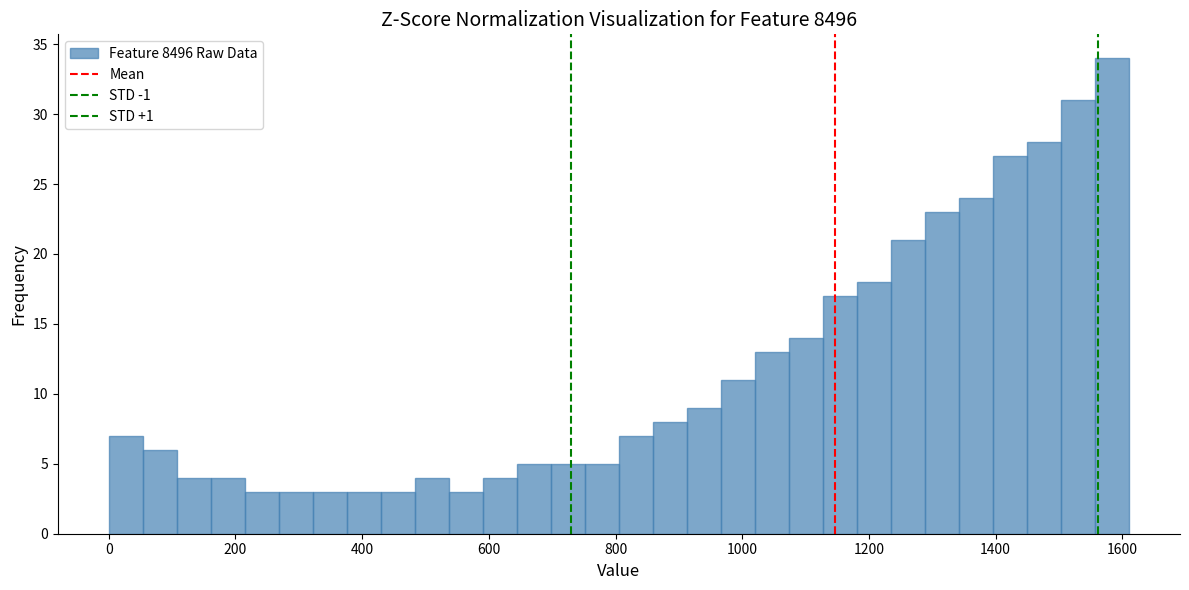

Read against the x-axis, roughly where is the centre of the tallest bar?

1580